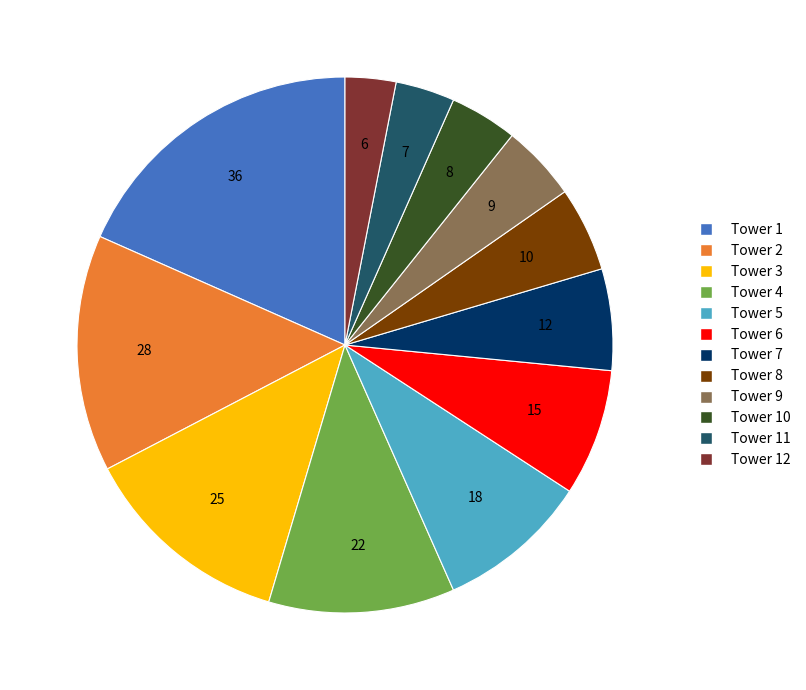

Do Tower 8 and Tower 12 together represent more than half of the pie?

No